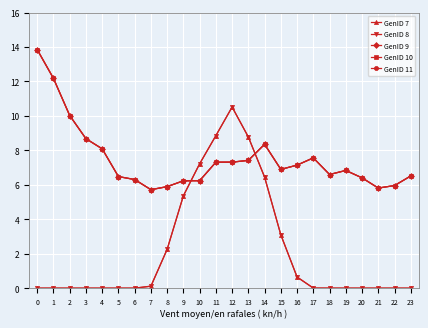

What is the maximum value for GenID 10?

13.9